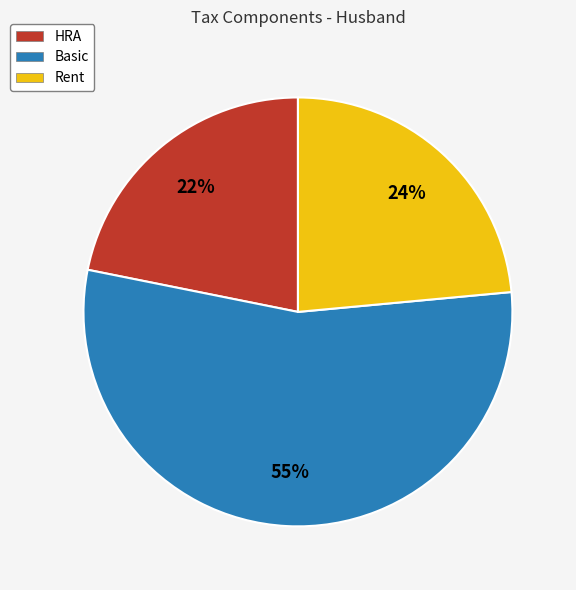

How many segments does this pie chart have?

3